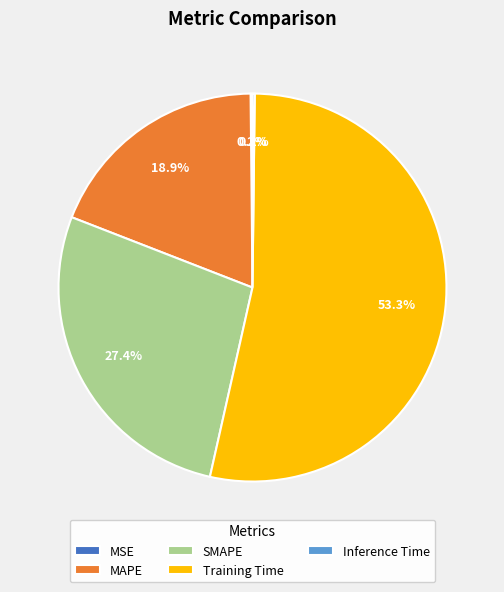

What is the majority slice?

Training Time